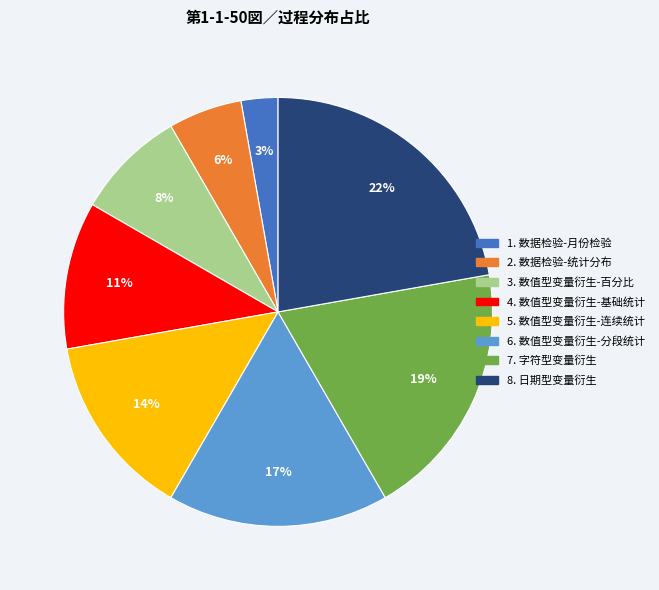

How many slices are in this pie chart?

8